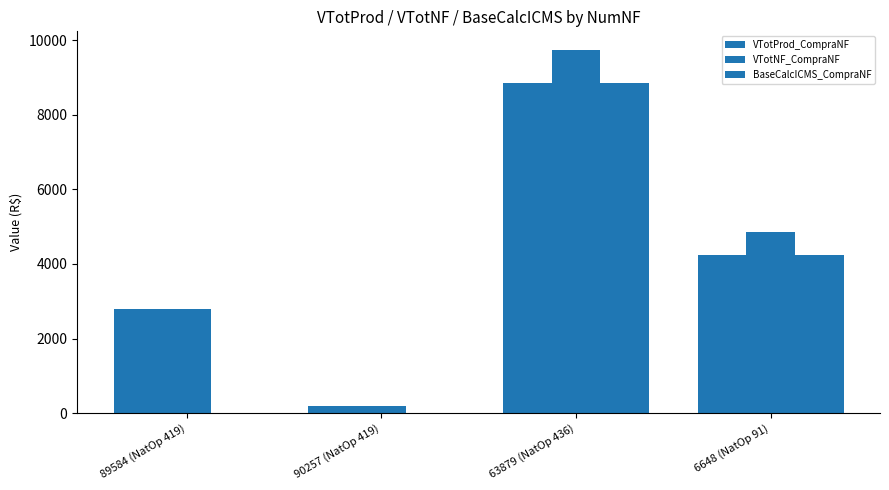

What is the difference between the second highest and second lowest values in the VTotProd_CompraNF series?

1441.4